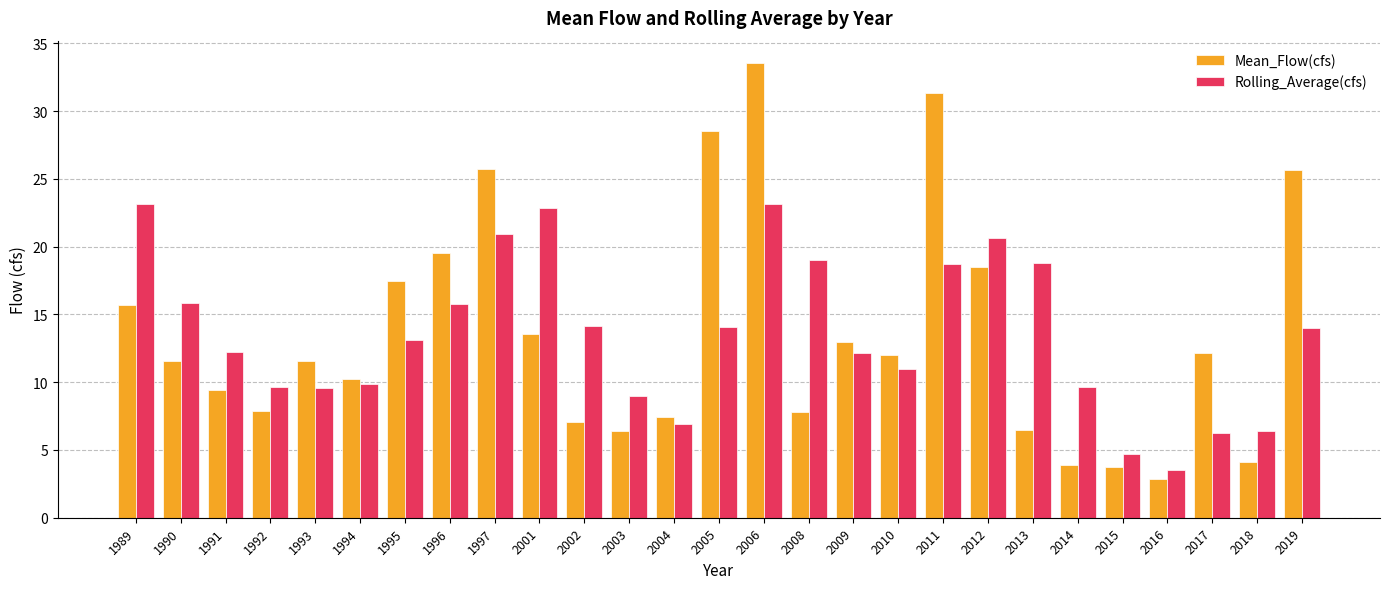

Between 2005 and 2012, which series saw the biggest shift?

Mean_Flow(cfs)